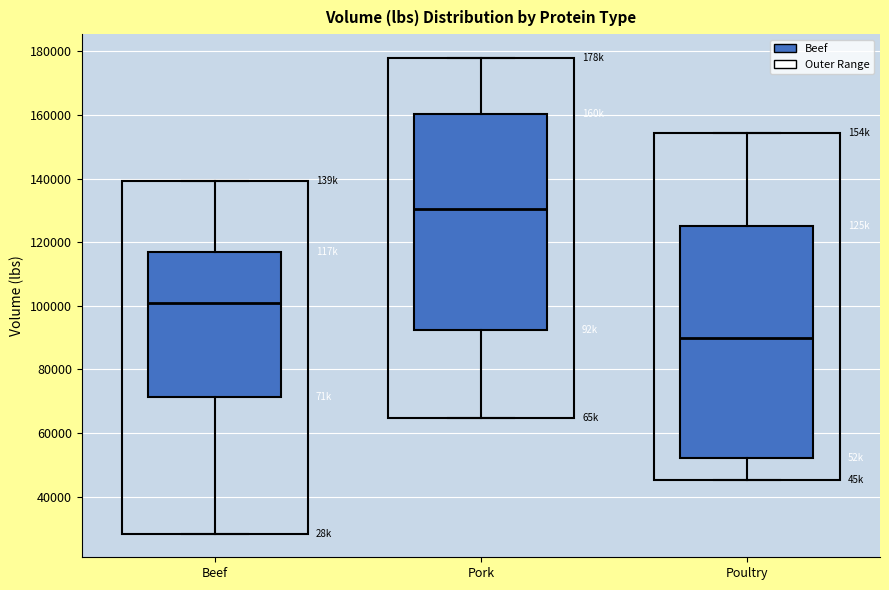

Which box has the highest median line?

Pork